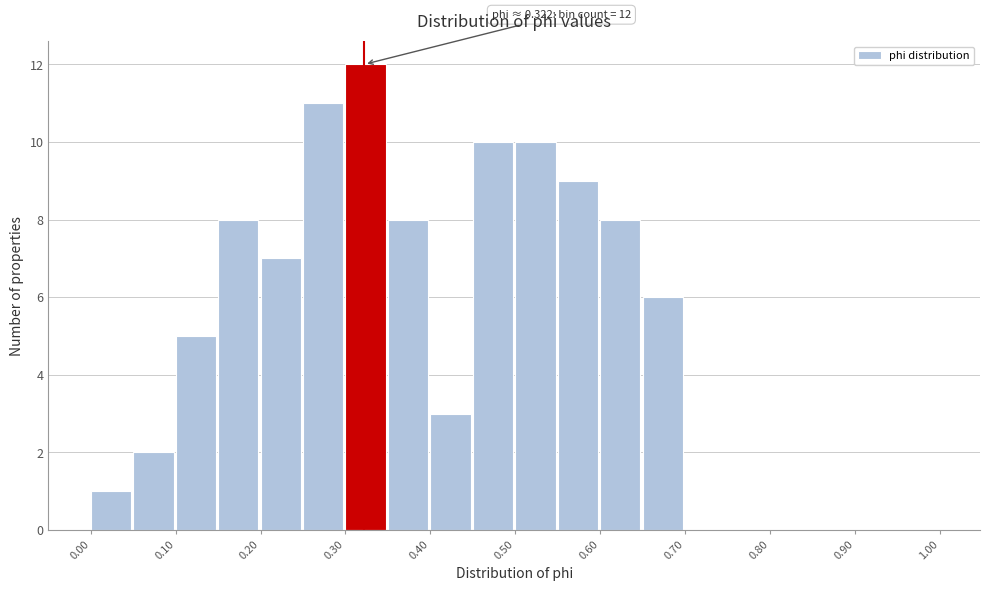

Over which range of the x-axis is the bar tallest?

0.30 to 0.35